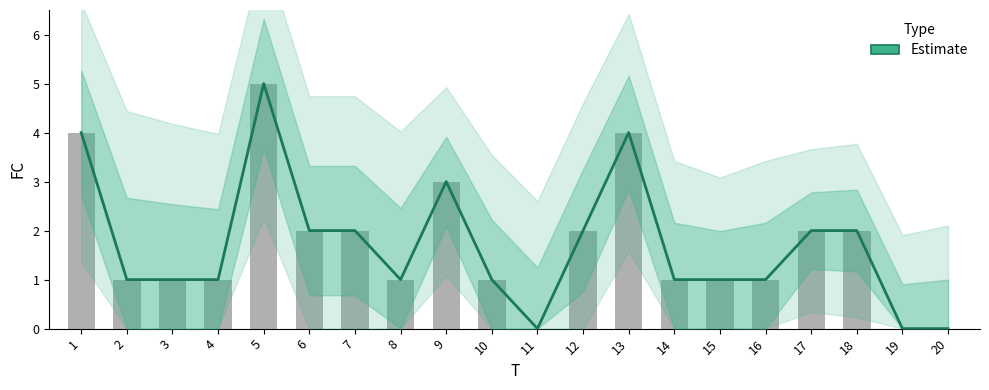

What is the greatest value displayed?

5